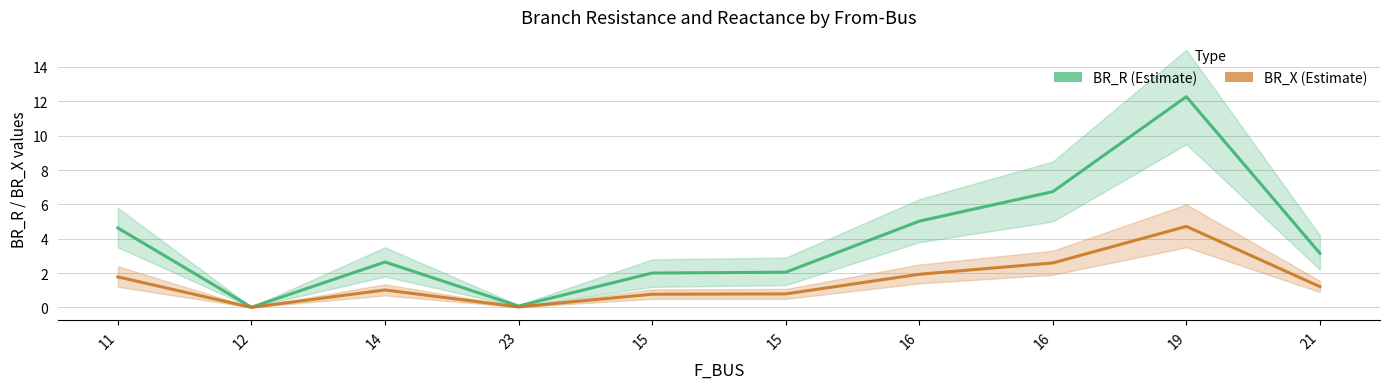

What is the difference between the maximum and minimum values in the BR_R series?

12.3